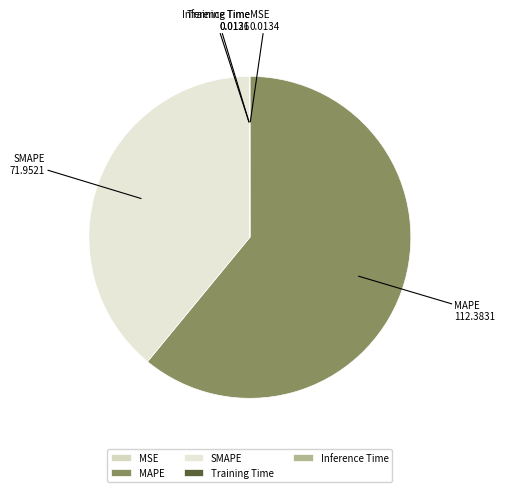

Is there any slice that represents more than half of the pie?

Yes